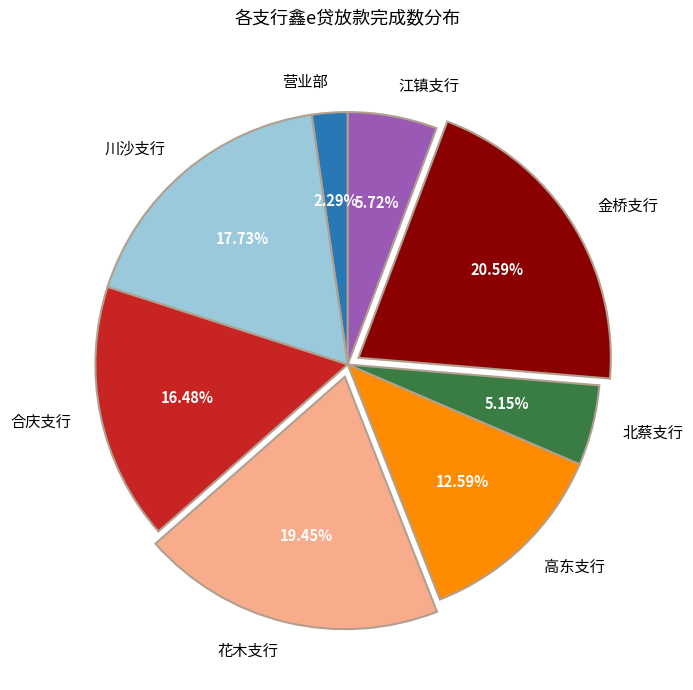

True or false: 川沙支行 accounts for 18% of the total.

True